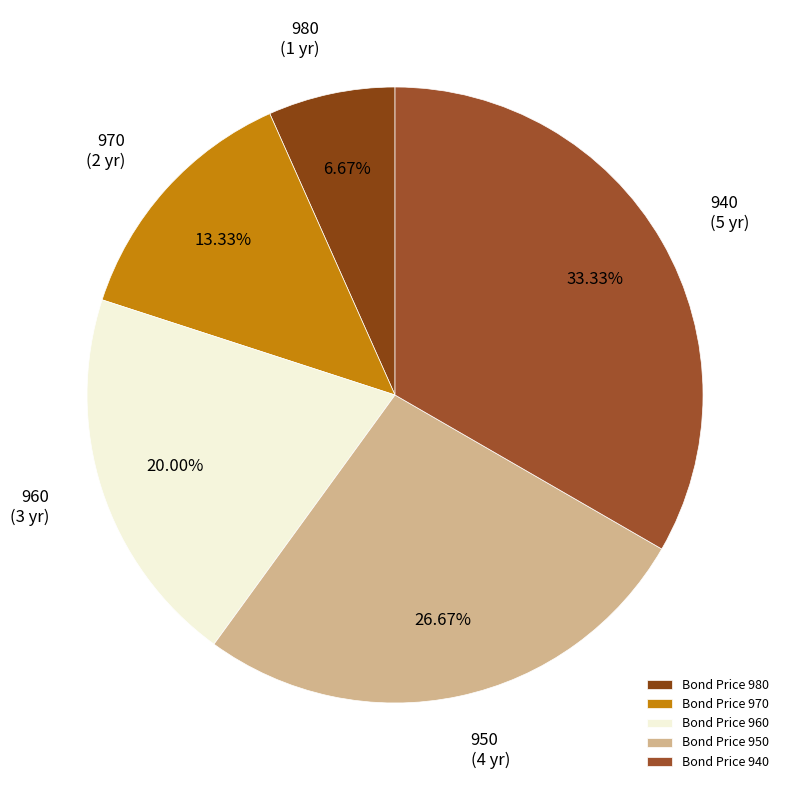

Which slice is the largest?

Bond Price 940